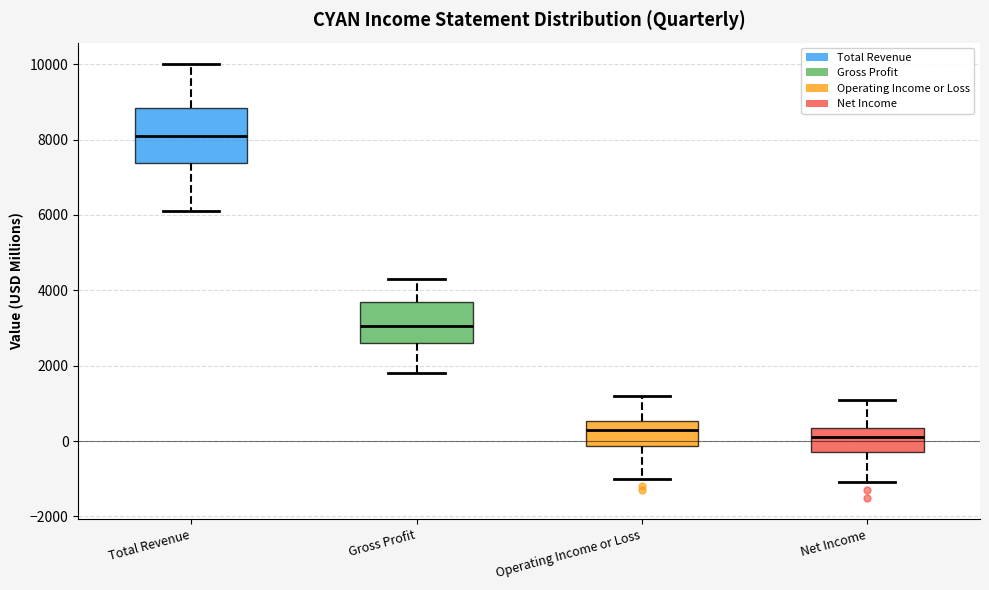

Where does the upper whisker of the box for Operating Income or Loss end on the y-axis? The values are not printed on the chart, so give them approximately, as read against the axis.

1200